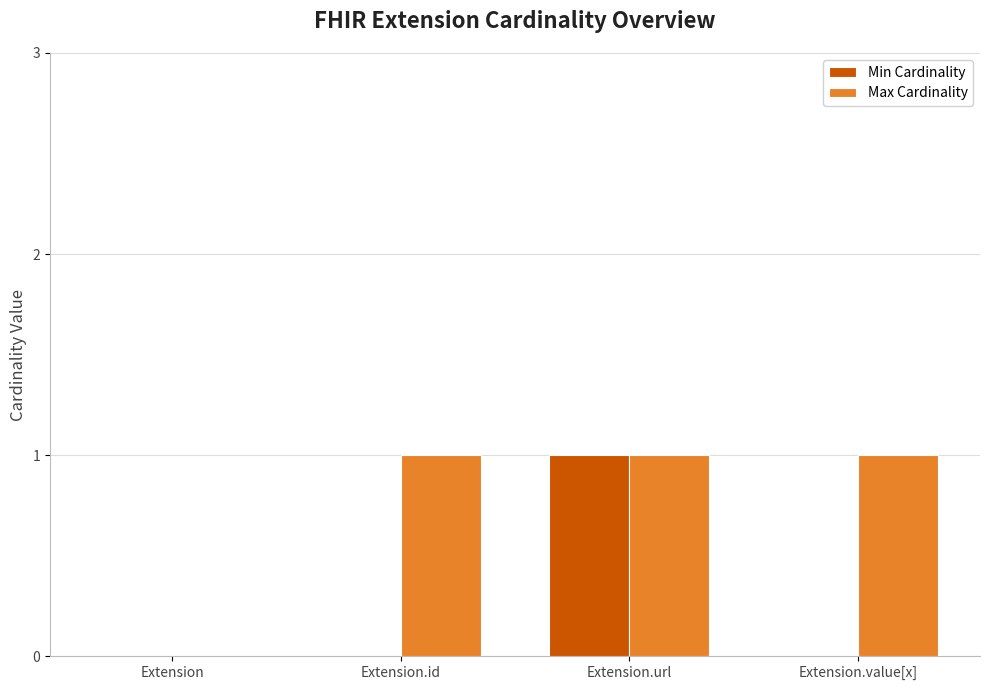

Count the number of categories in the chart.

4